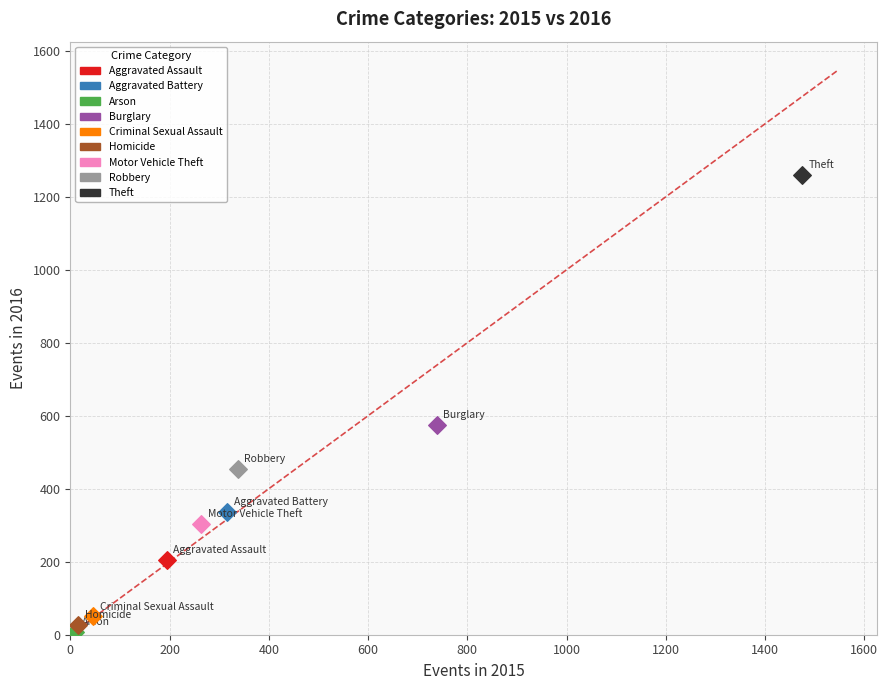

What are all the series names shown in the legend?

Aggravated Assault, Aggravated Battery, Arson, Burglary, Criminal Sexual Assault, Homicide, Motor Vehicle Theft, Robbery, Theft